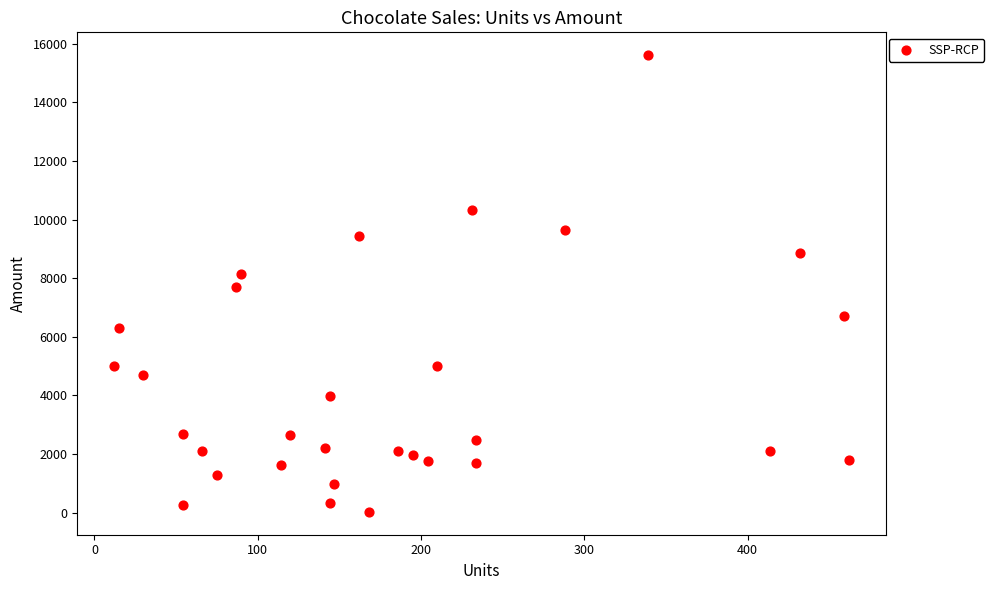

What is the range of Y values (max minus min)?

15589